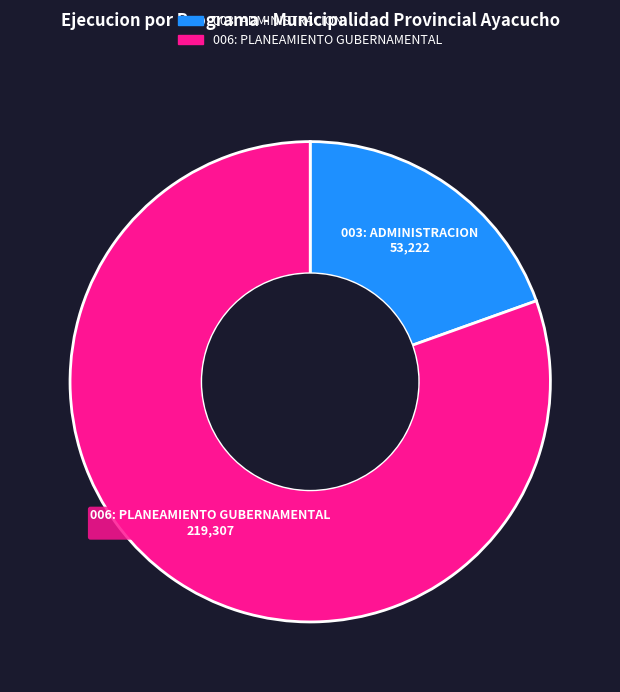

Rank the categories by value from highest to lowest.

006: PLANEAMIENTO GUBERNAMENTAL, 003: ADMINISTRACION